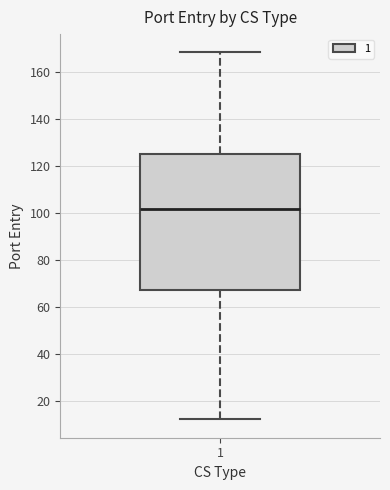

Where does the upper whisker of the box at x = 1 end on the y-axis? The values are not printed on the chart, so give them approximately, as read against the axis.

168